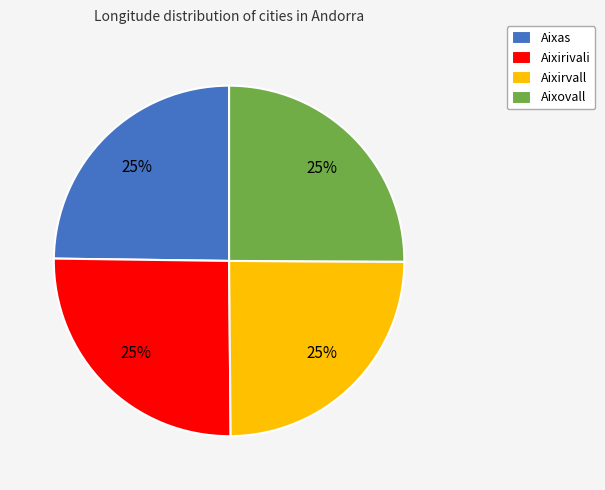

How many segments does this pie chart have?

4